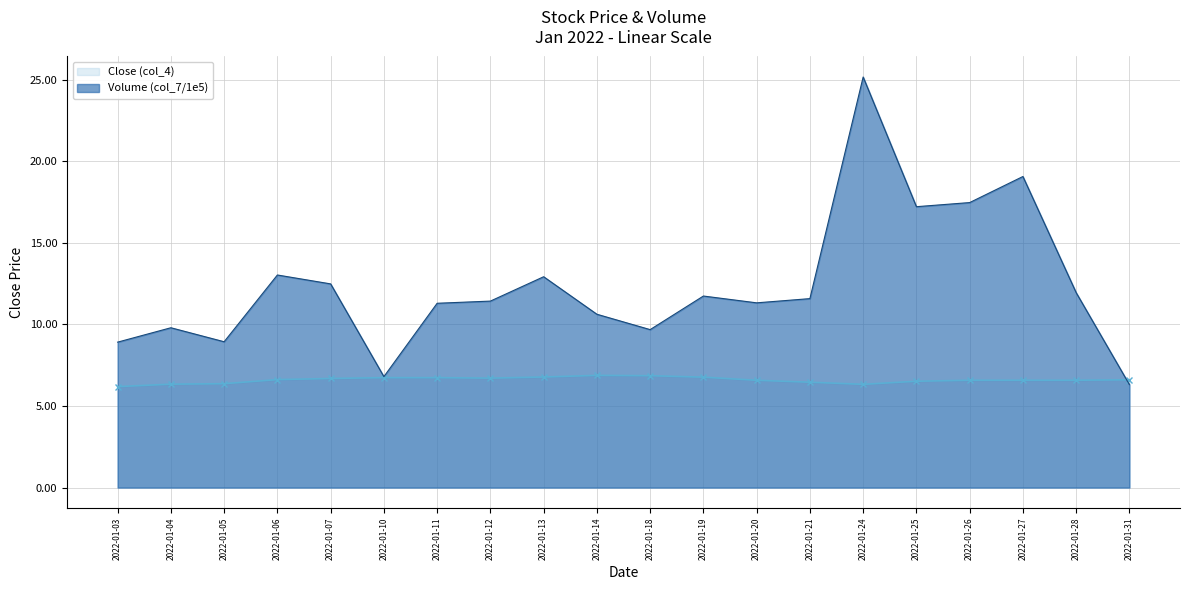

Is it true that Close (col_4) equals 6.5 at 2022-01-21?

True